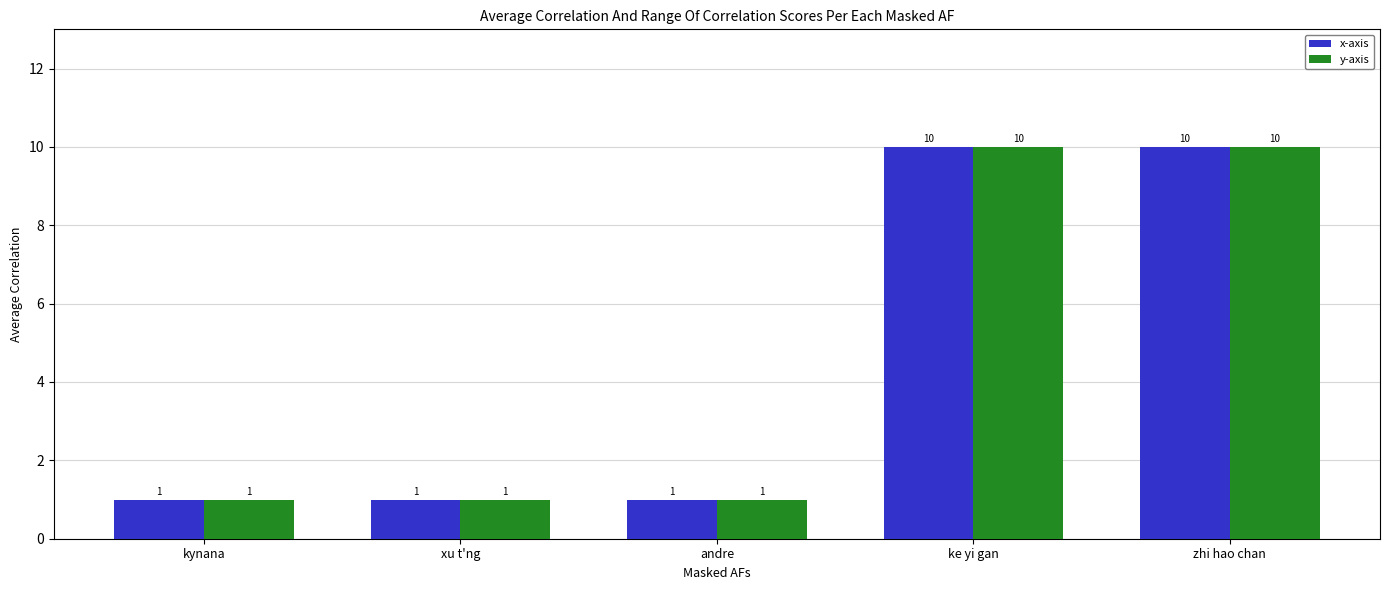

What is the difference between the second highest and minimum values in the x-axis series?

9